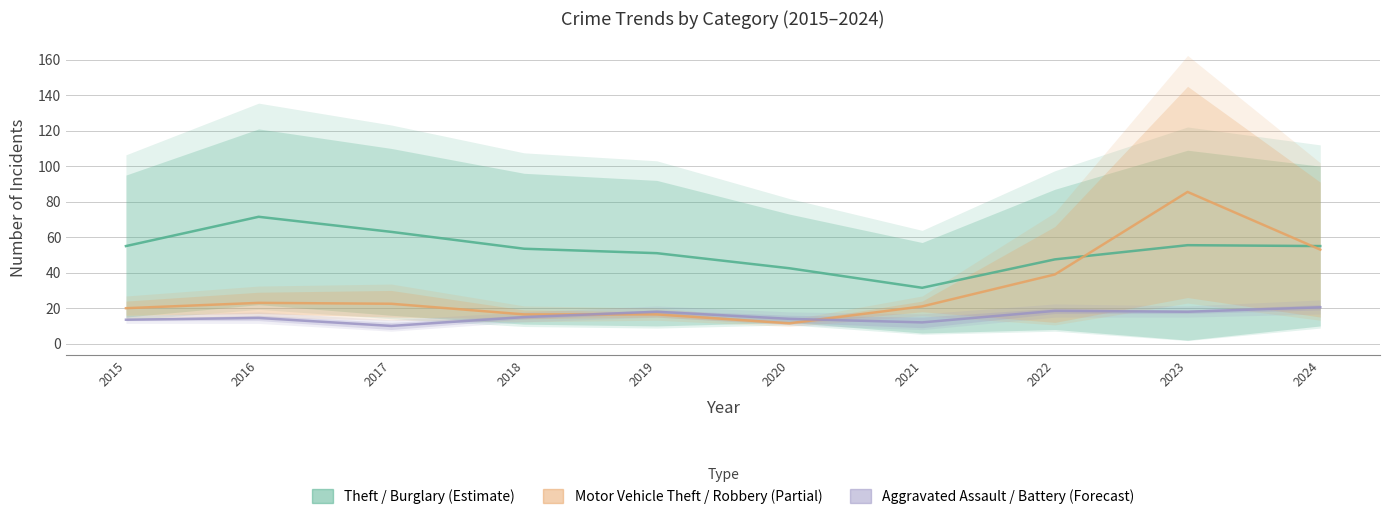

Is it true that Theft / Burglary (Estimate) equals 71.5 at 2016?

True